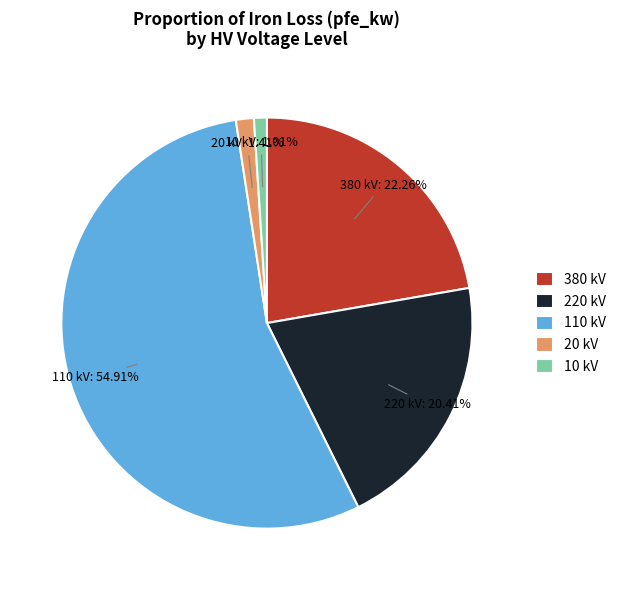

Do 10 kV and 220 kV together represent more than half of the pie?

No